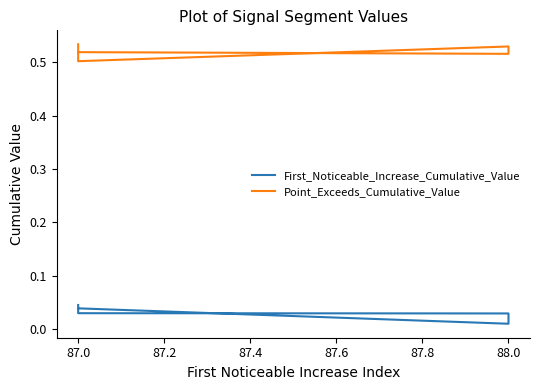

Which series has the widest spread of values?

First_Noticeable_Increase_Cumulative_Value